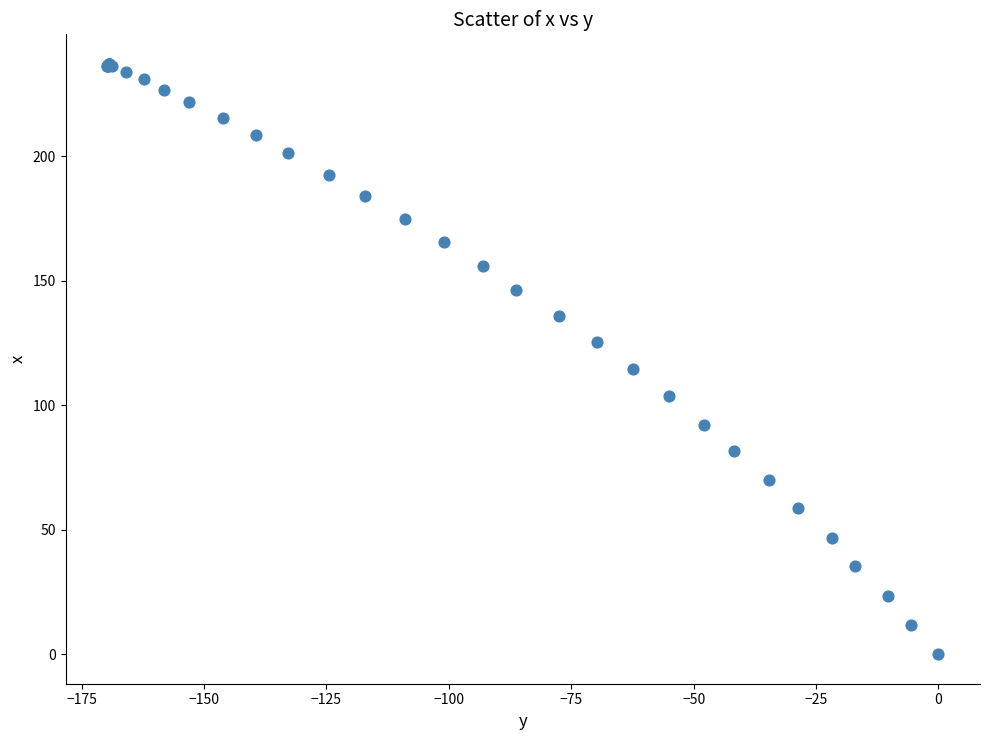

What Y value in the scatter plot is closest to 118?

114.5